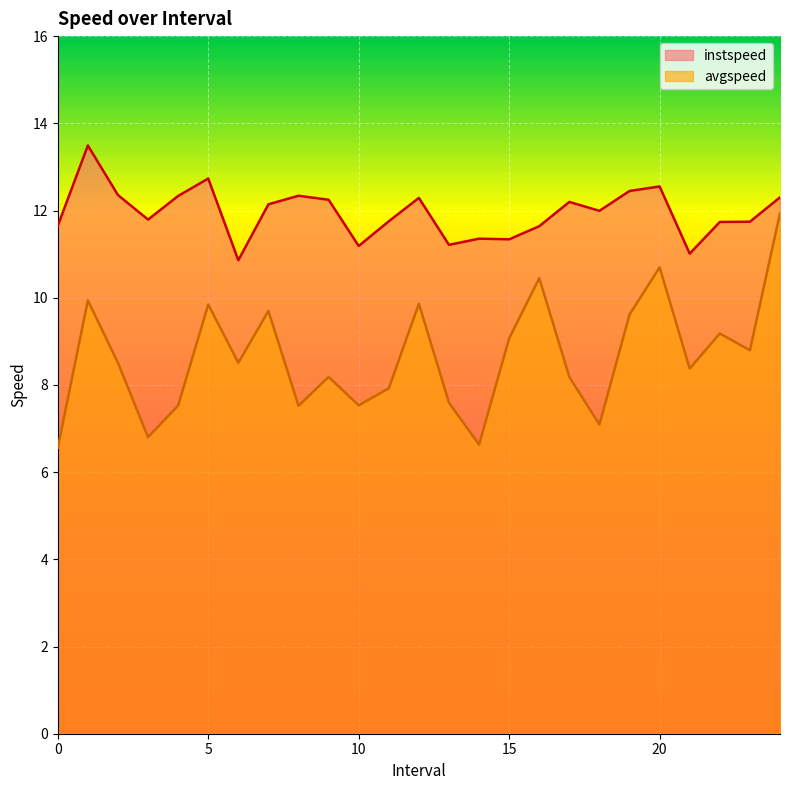

At which category does avgspeed reach its first local valley?

3.0